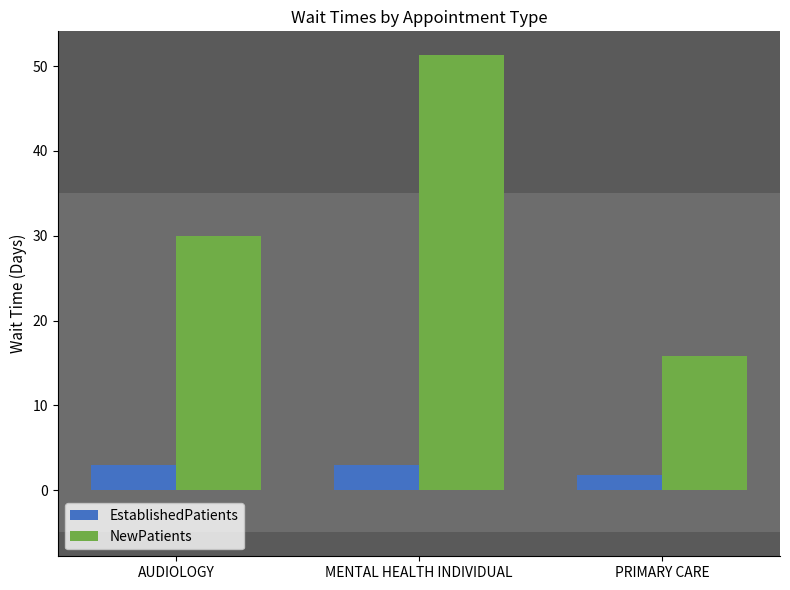

The value of EstablishedPatients at AUDIOLOGY is 2.9. True or false?

True